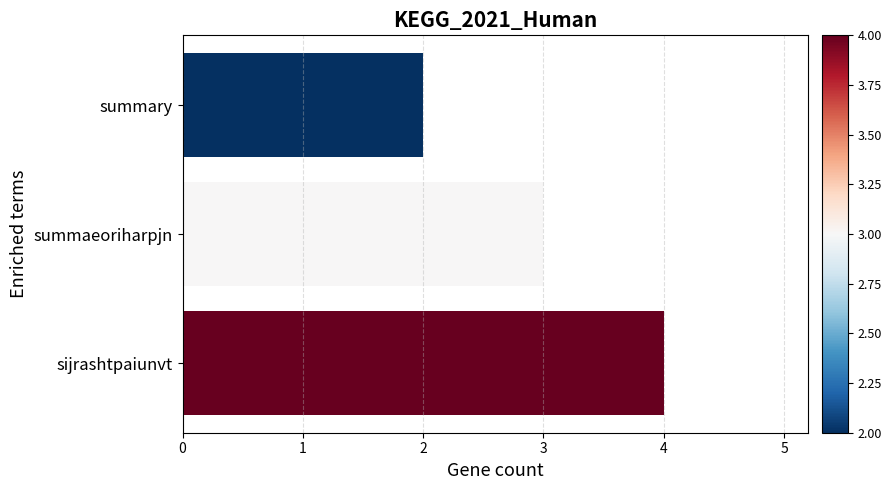

Which has a higher value, summaeoriharpjn or sijrashtpaiunvt?

sijrashtpaiunvt